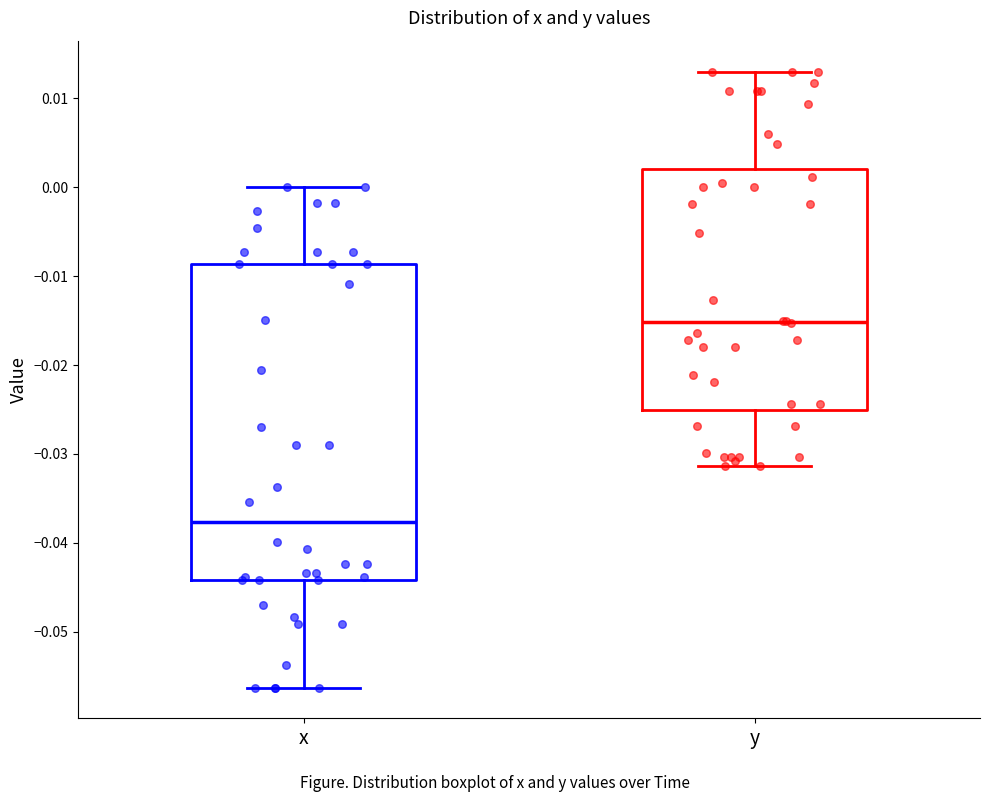

Comparing the boxes themselves (not the whiskers), which one is the tallest?

x